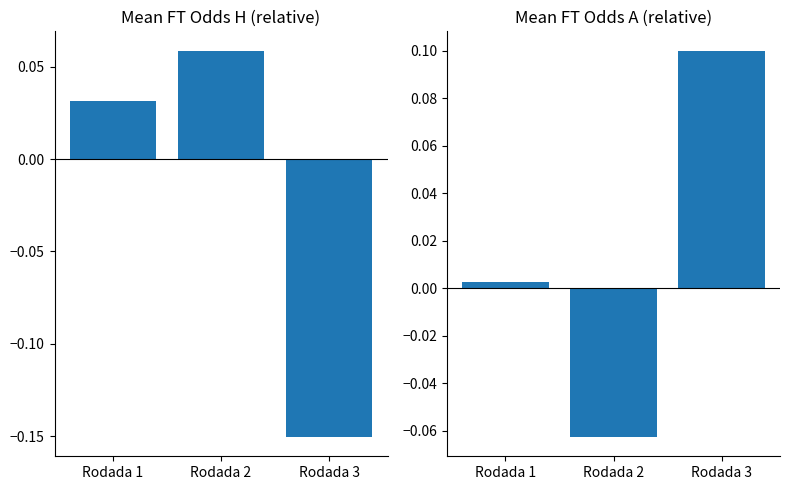

Is it true that FT_Odds_H relative equals 0.0 at Rodada 1?

True